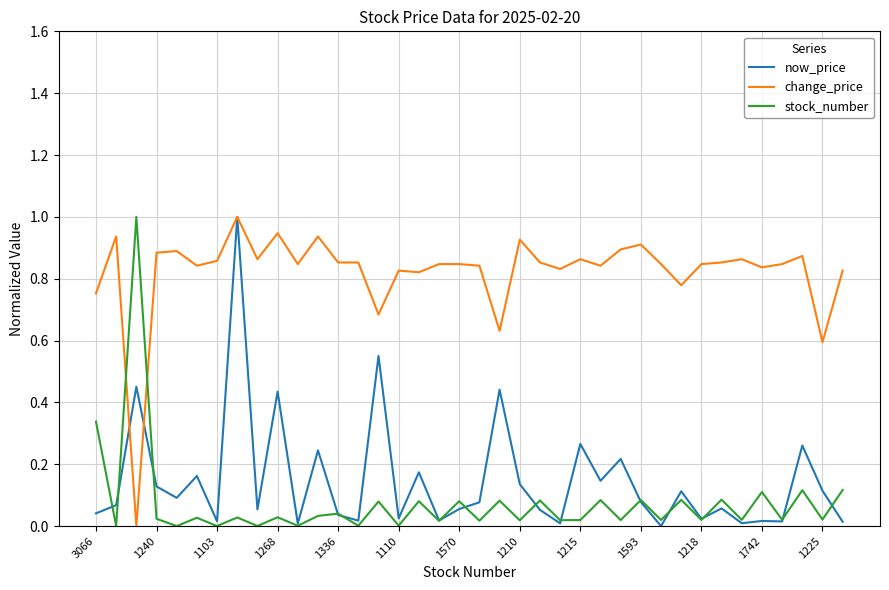

Is this an area chart (filled region under the line)?

No